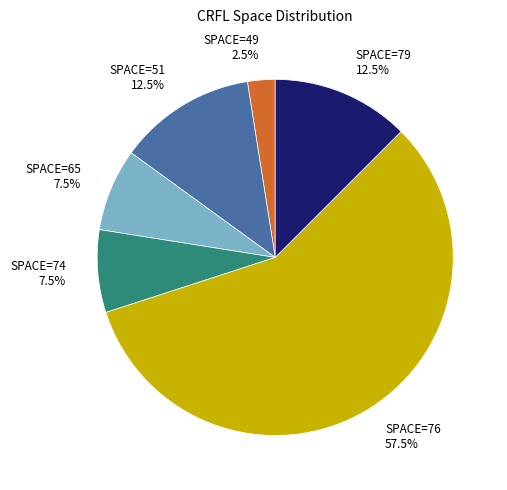

Which slice represents more than half of the pie?

SPACE=76